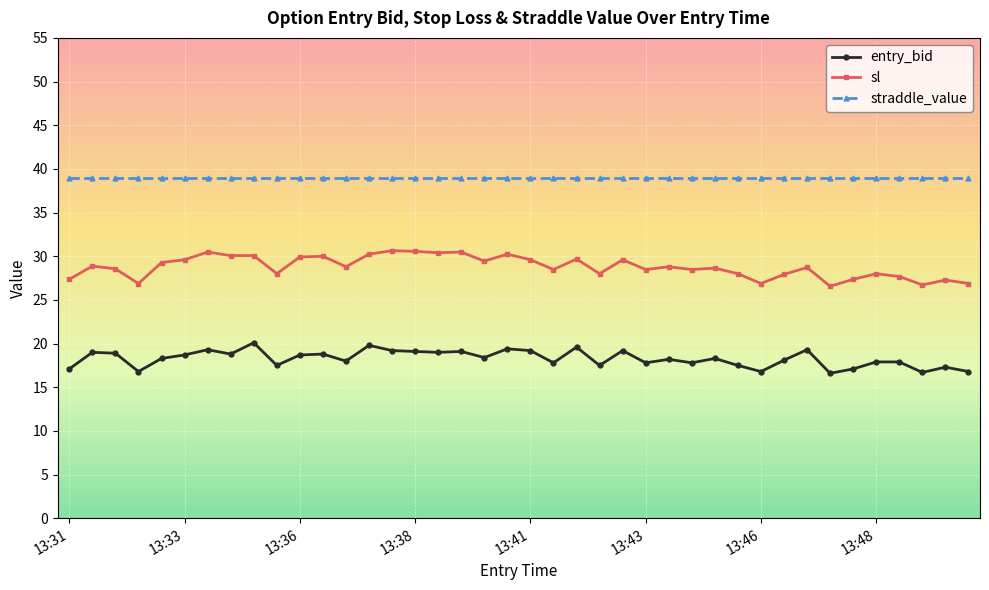

How many categories are shown in the chart?

40